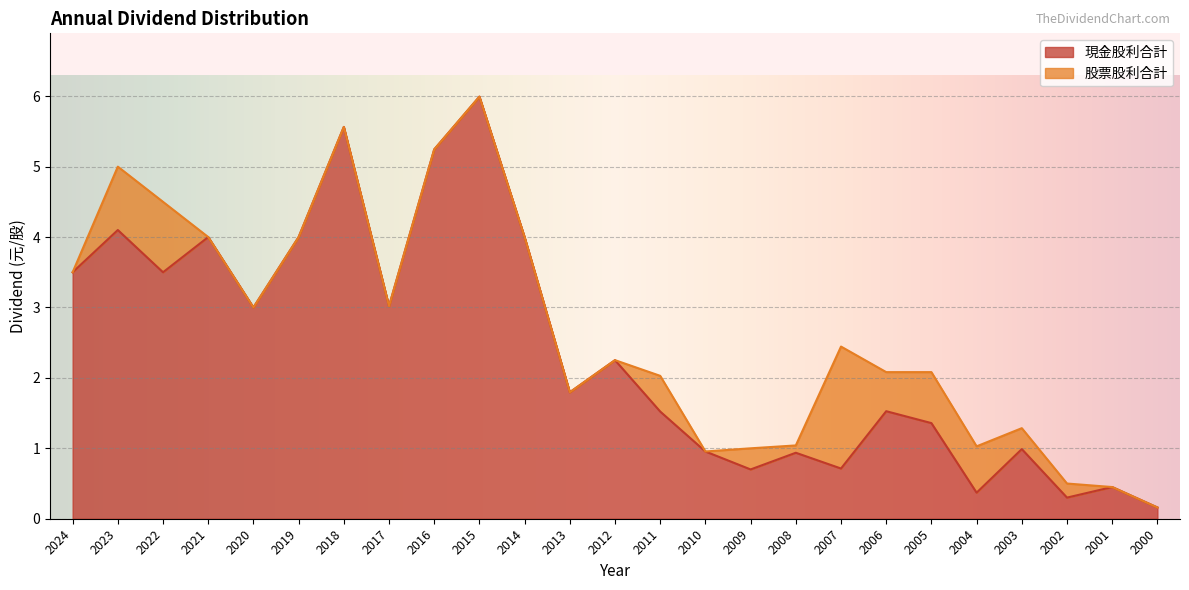

What is the difference between the maximum and minimum values?

5.8